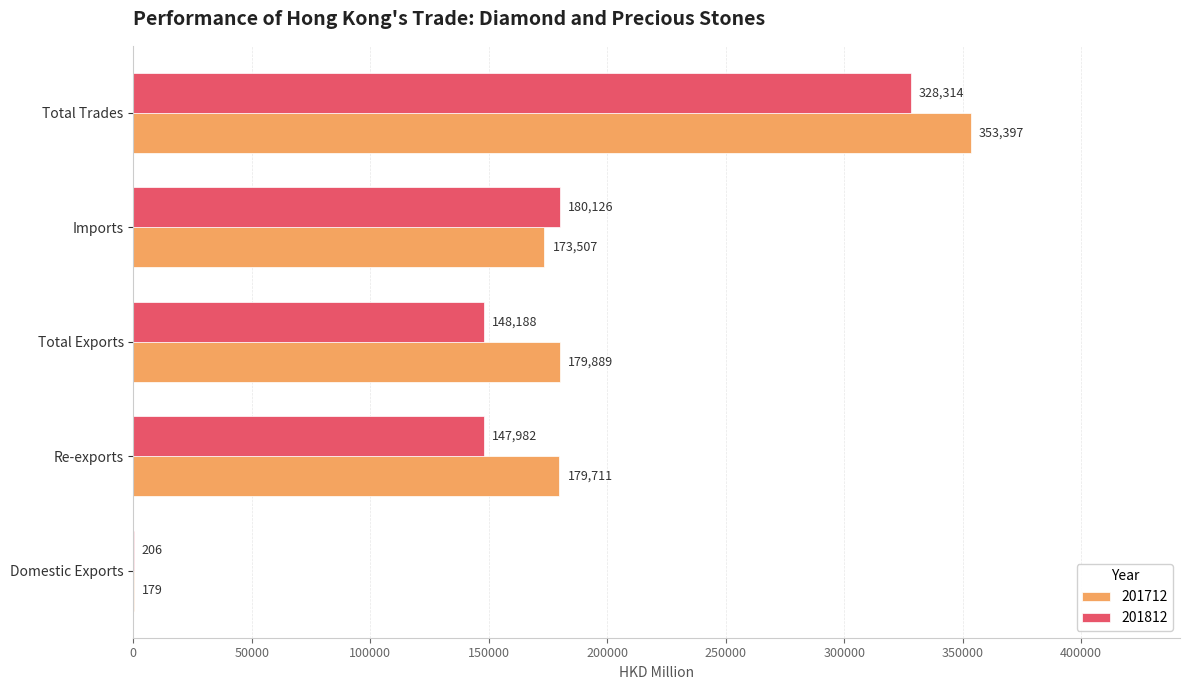

Which category has the highest value in the 201712 series?

Total Trades